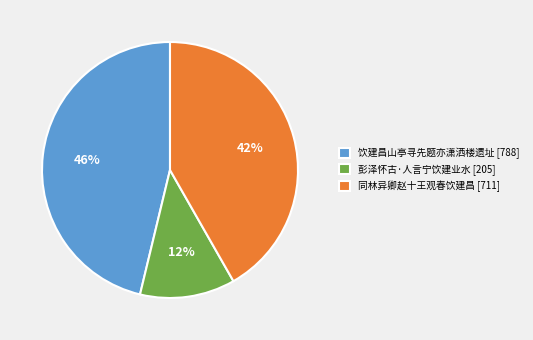

The 饮建昌山亭寻先题亦潇洒楼遗址 [788] slice represents 35% of the pie. True or false?

False